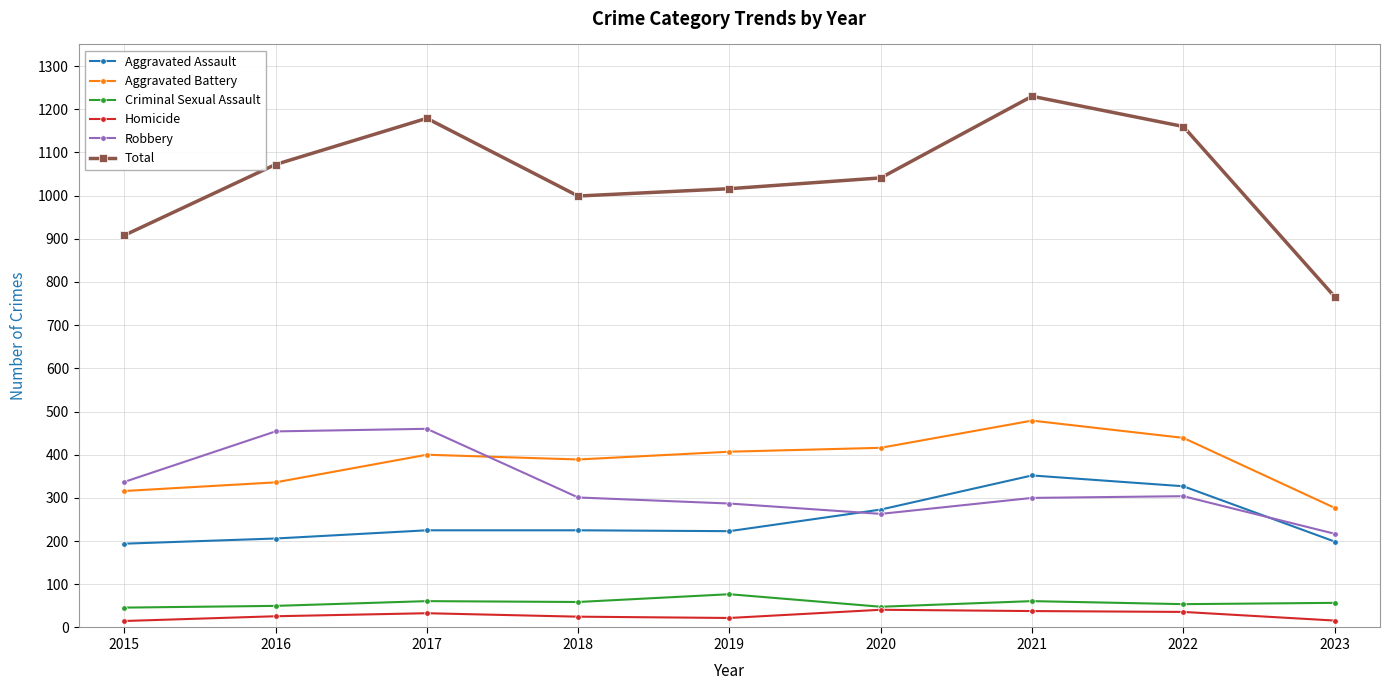

Count the number of data series in this chart.

6